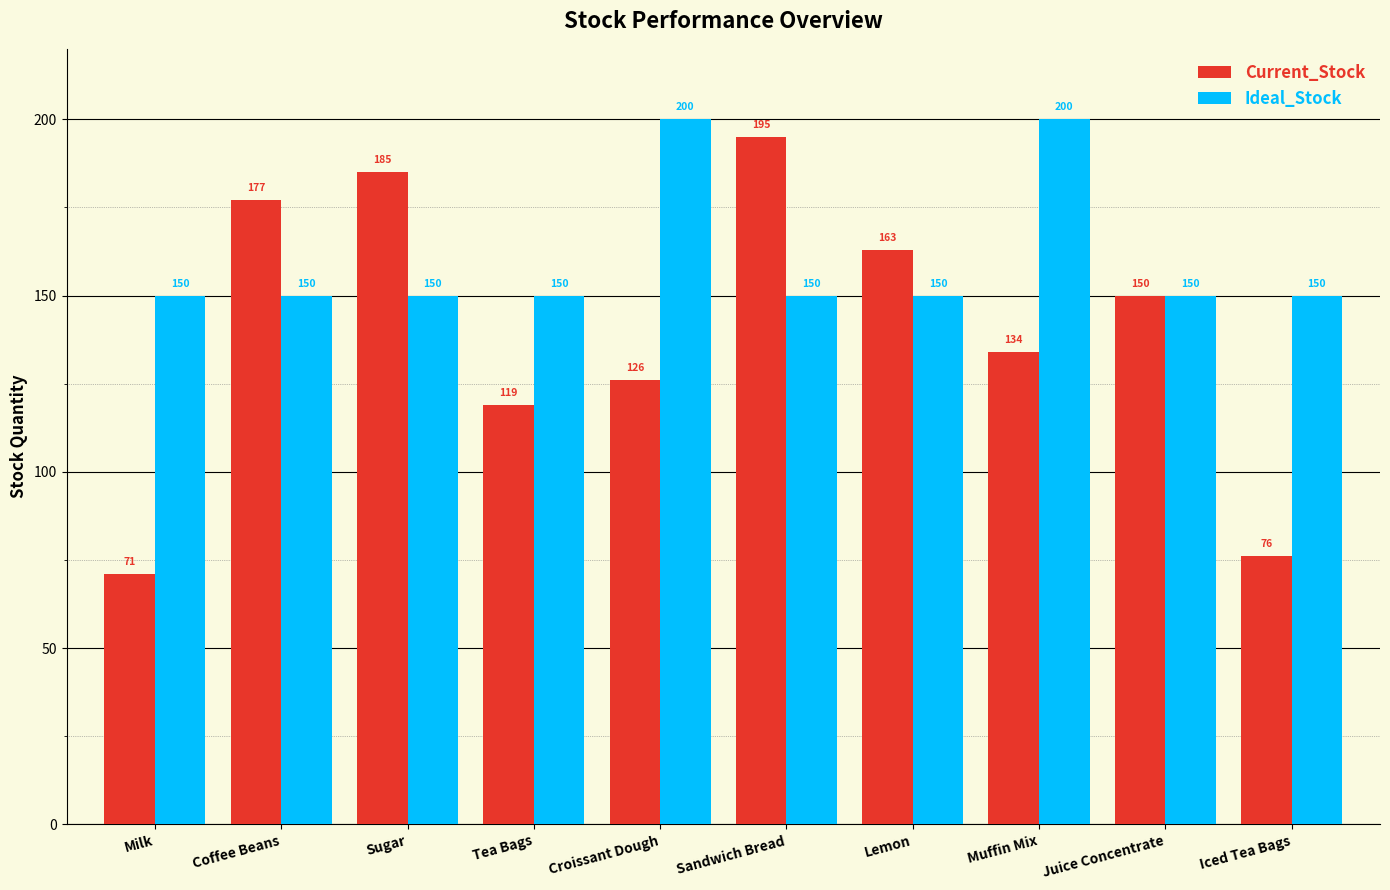

Where does the Current_Stock series first go above 150?

Coffee Beans